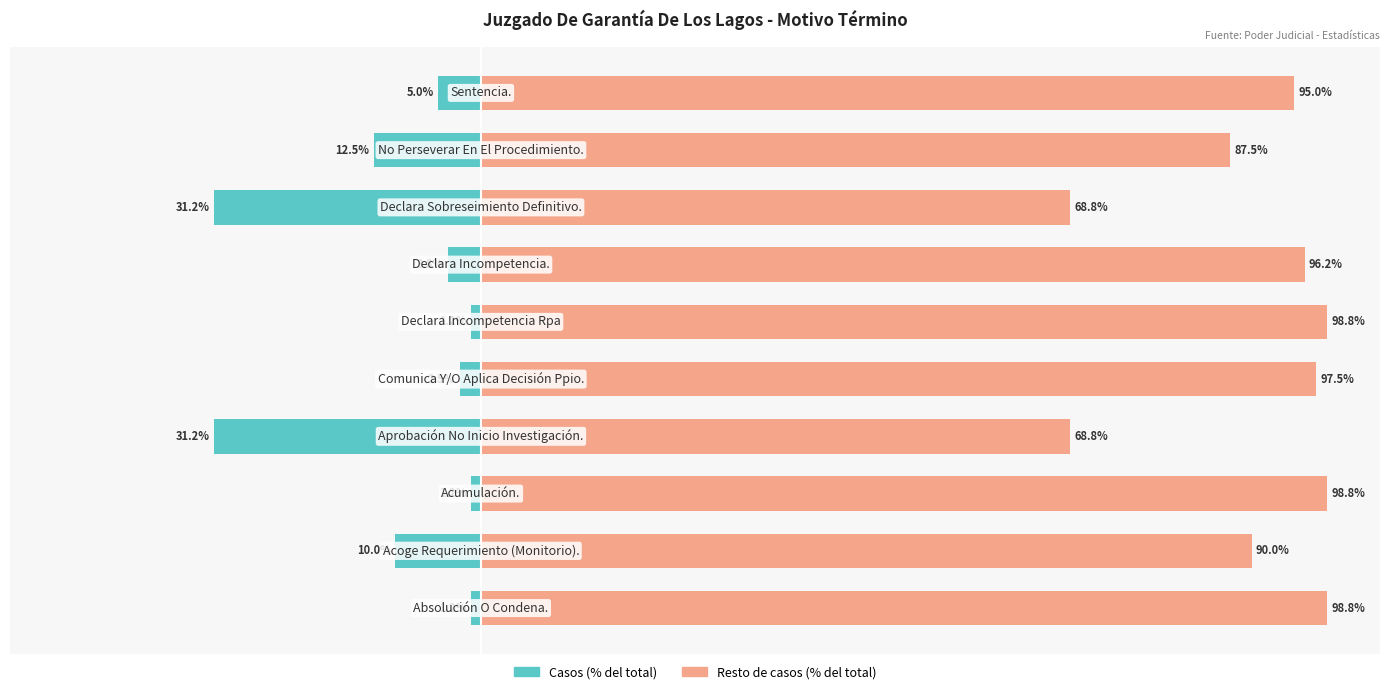

The value of Casos (relativo al total) at 3 is -31.2. True or false?

True